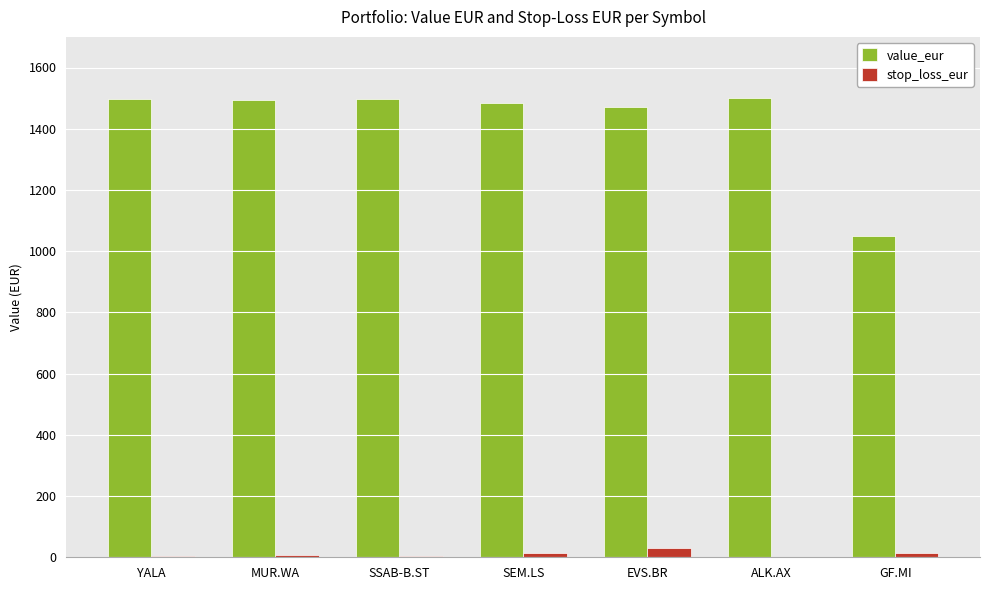

How many data points in value_eur are above 1493?

4